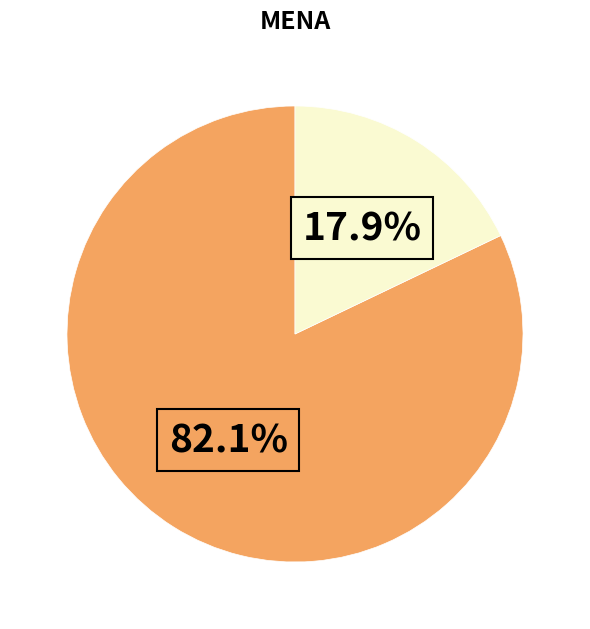

Is there any slice that represents more than half of the pie?

Yes